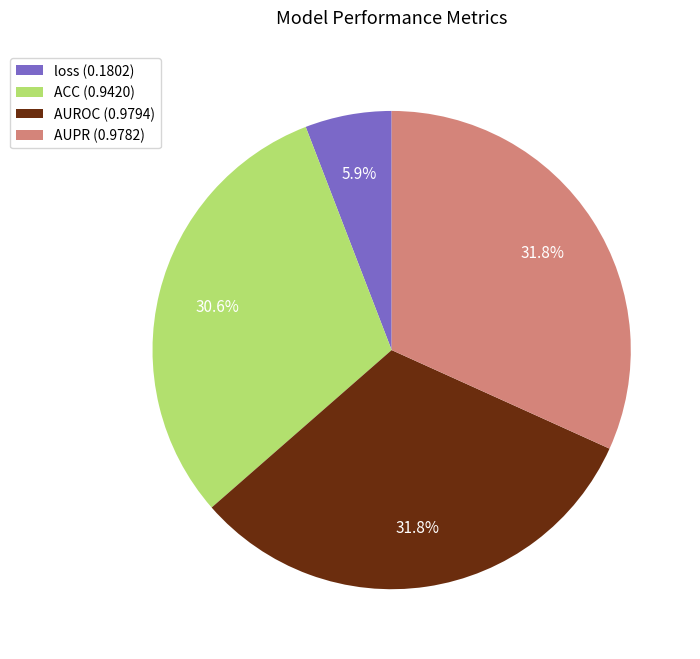

To the nearest percent, what is the combined percentage of AUPR and AUROC?

64%